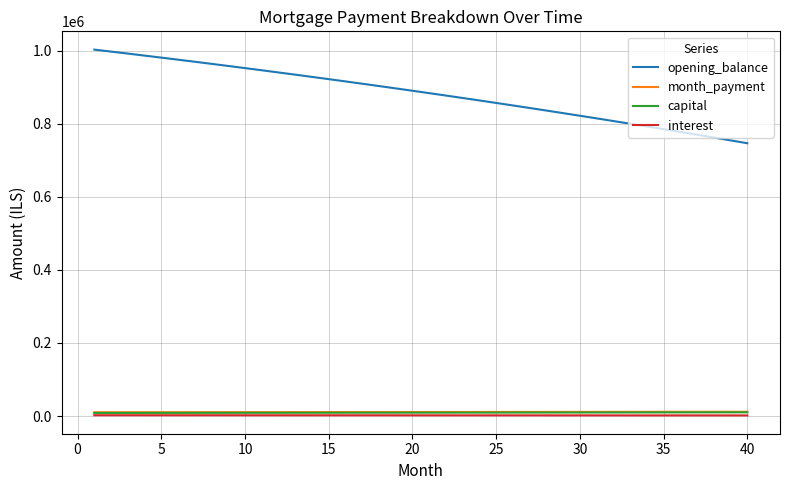

What is the maximum value for opening_balance?

1002916.7